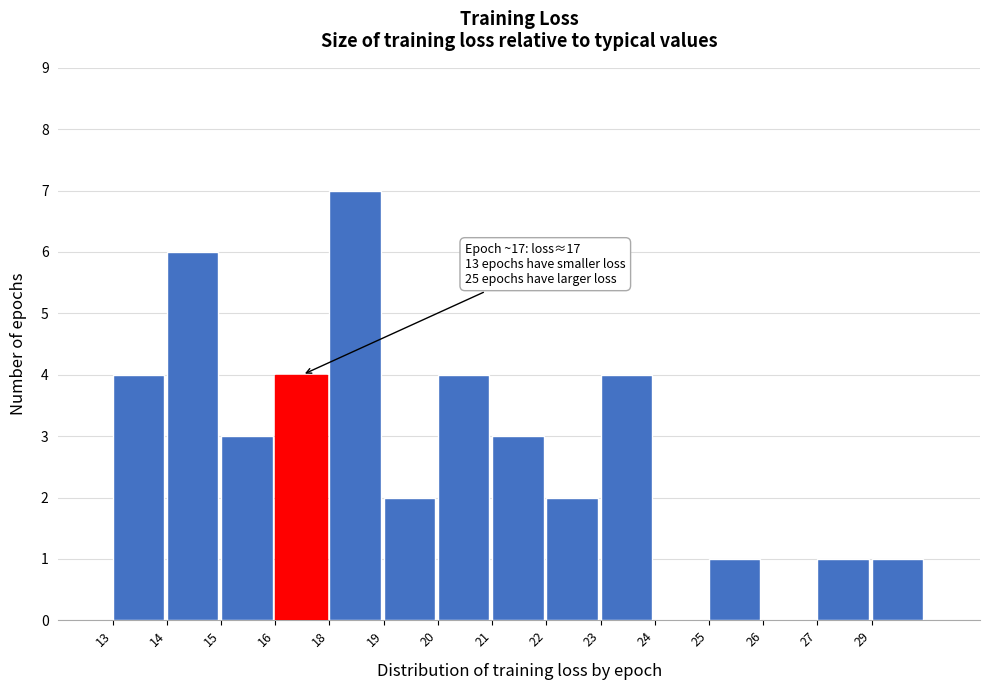

Reading left to right, extract all data points from this chart.

13=4	14=6	15=3	16=4	18=7	19=2	20=4	21=3	22=2	23=4	24=0	25=1	26=0	27=1	29=1